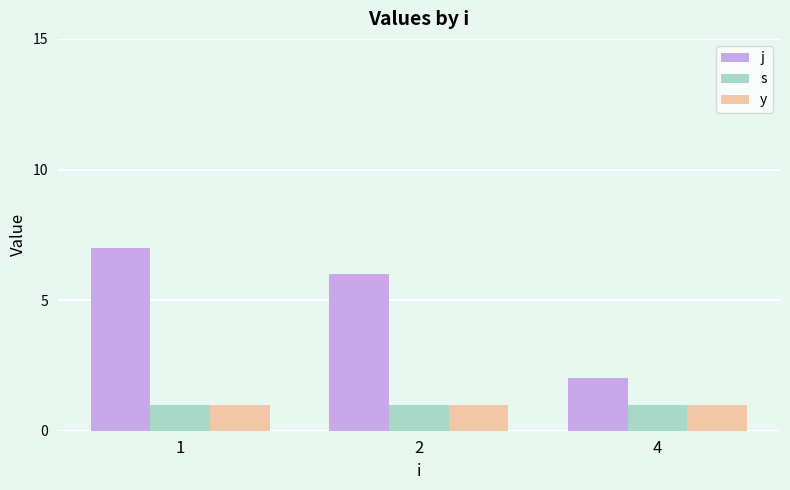

What are all the series names shown in the legend?

j, s, y